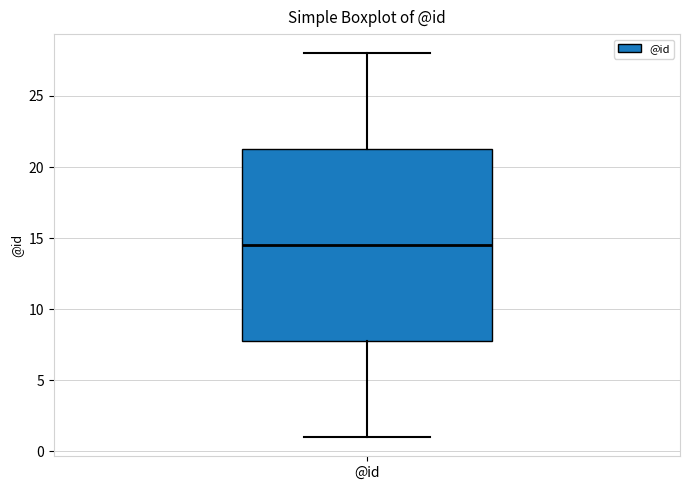

Where does the lower whisker of the box for @id end on the y-axis? The values are not printed on the chart, so give them approximately, as read against the axis.

1.0